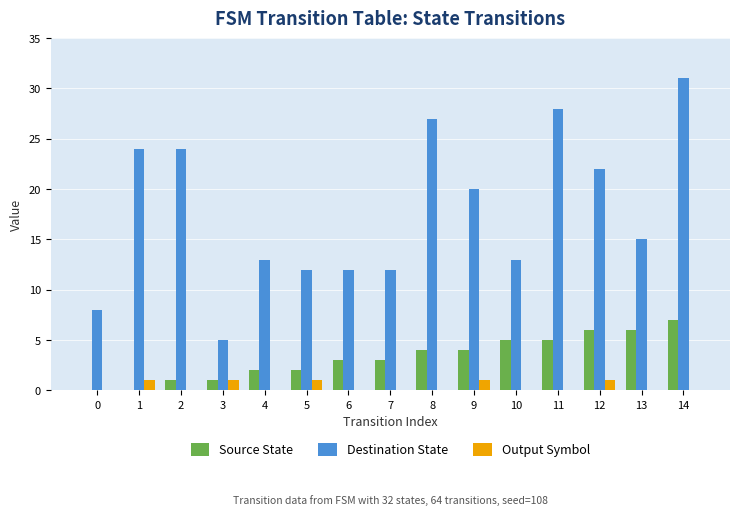

Reading left to right, what are all the values shown in this chart?

Source State: 0	0	1	1	2	2	3	3	4	4	5	5	6	6	7
Destination State: 8	24	24	5	13	12	12	12	27	20	13	28	22	15	31
Output Symbol: 0	1	0	1	0	1	0	0	0	1	0	0	1	0	0